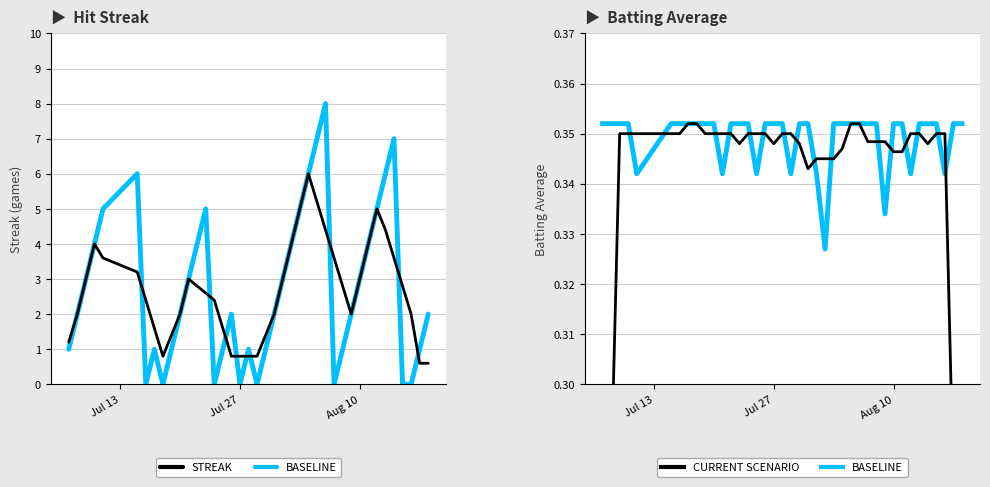

Is it true that CURRENT SCENARIO equals 0.5 at Jul 27?

False